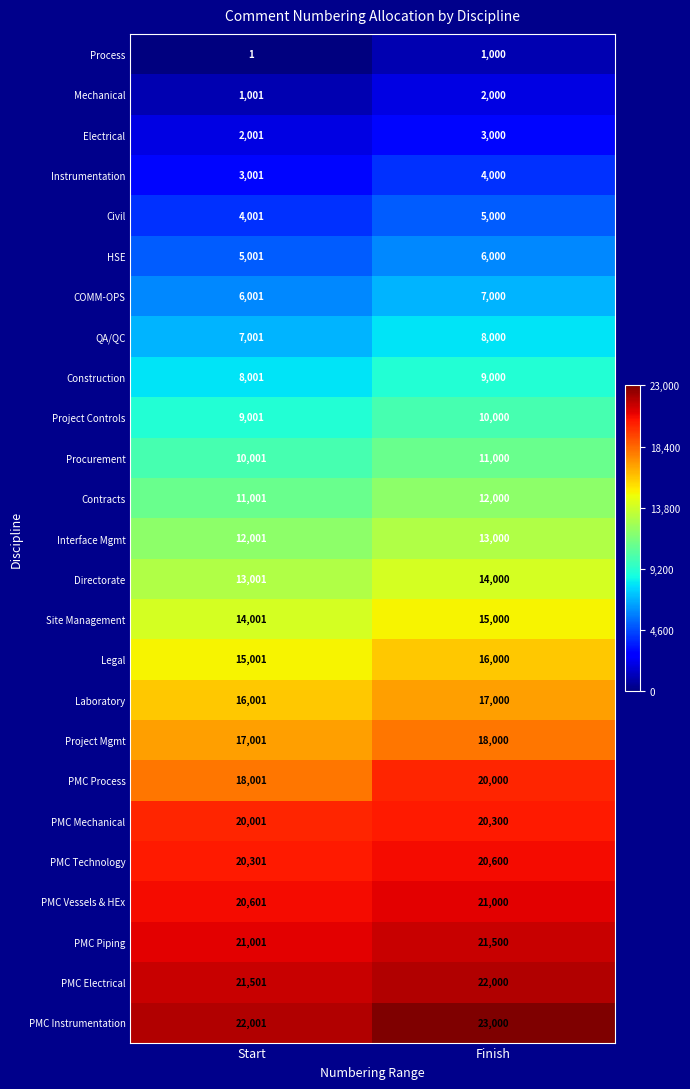

Between Start and Finish, which series saw the biggest shift?

PMC Process